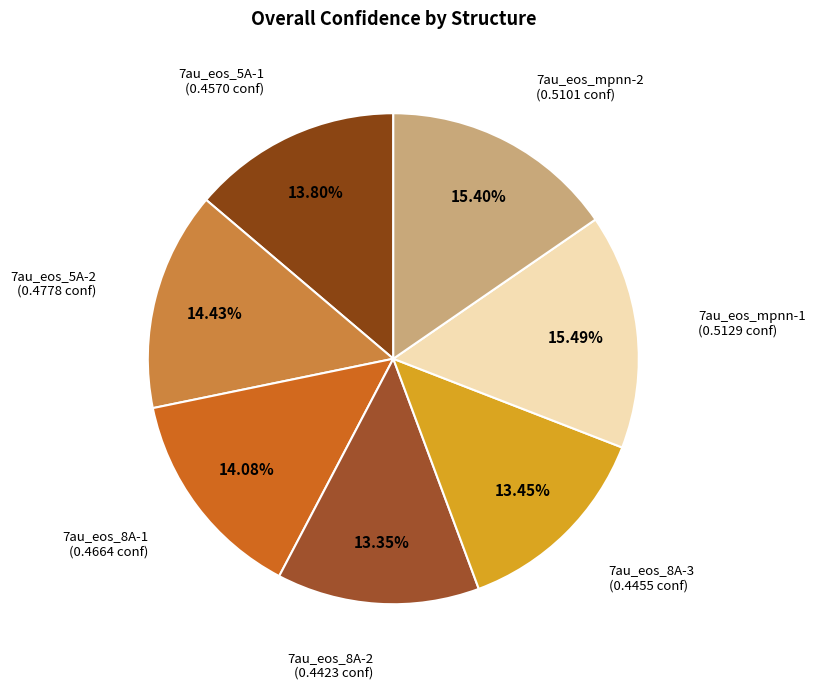

Rank the categories by value from lowest to highest.

7au_eos_8A-2, 7au_eos_8A-3, 7au_eos_5A-1, 7au_eos_8A-1, 7au_eos_5A-2, 7au_eos_mpnn-2, 7au_eos_mpnn-1